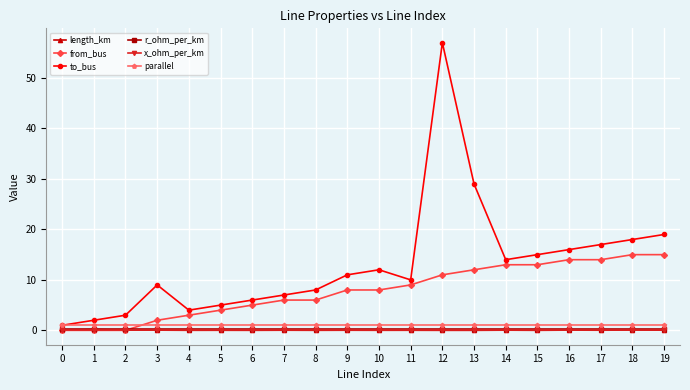

Is it true that length_km equals 0.0 at 12?

True